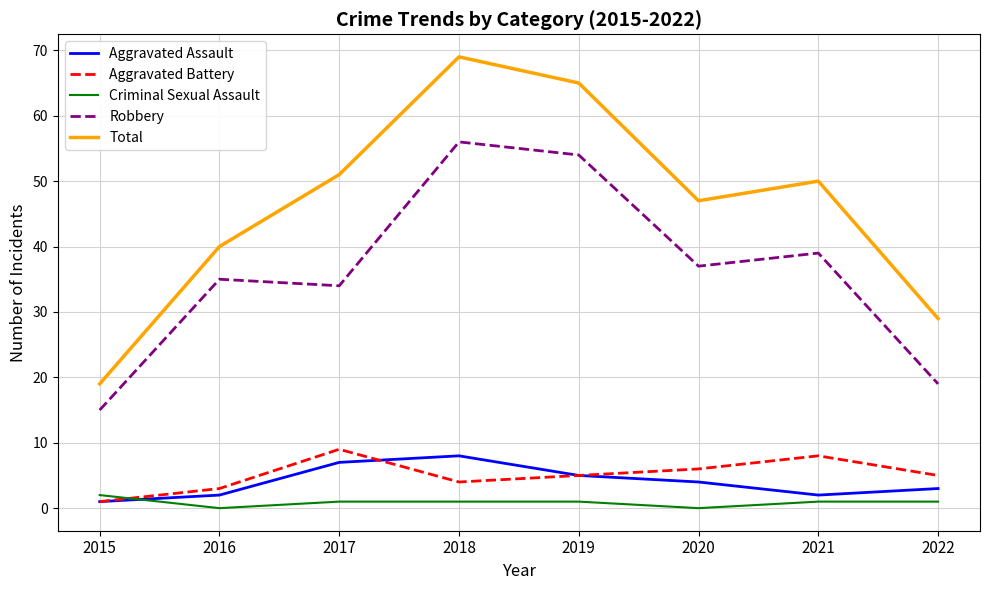

Which series has the largest range (max minus min)?

Total